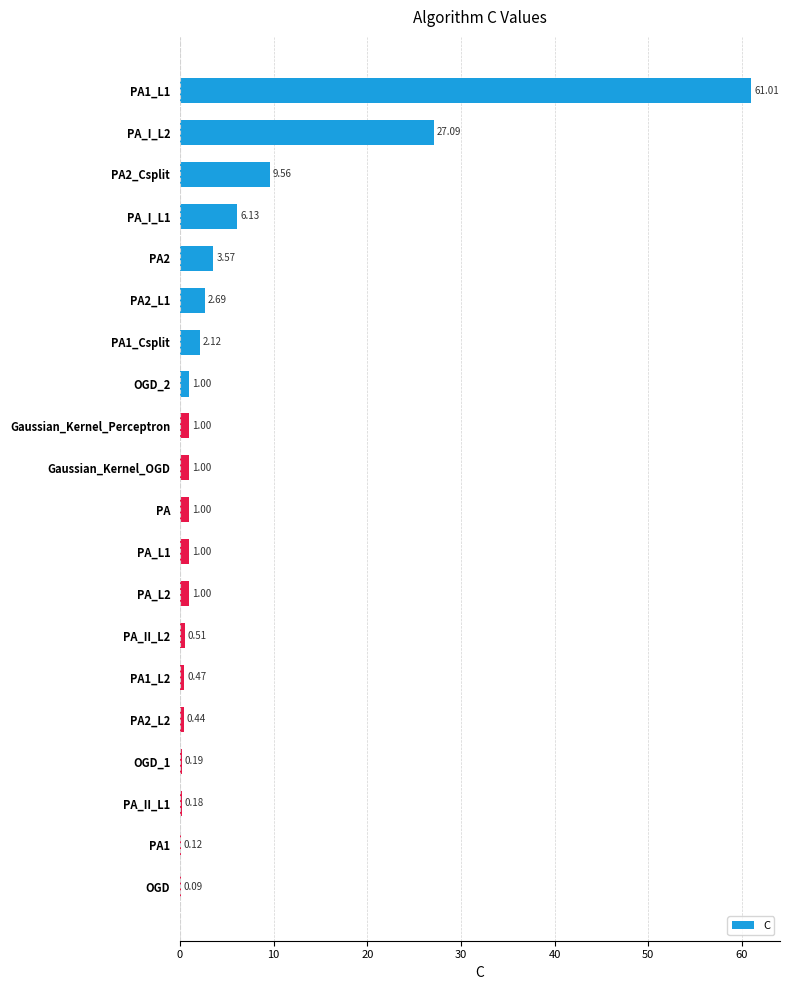

Between OGD and PA1_Csplit, which is larger?

PA1_Csplit